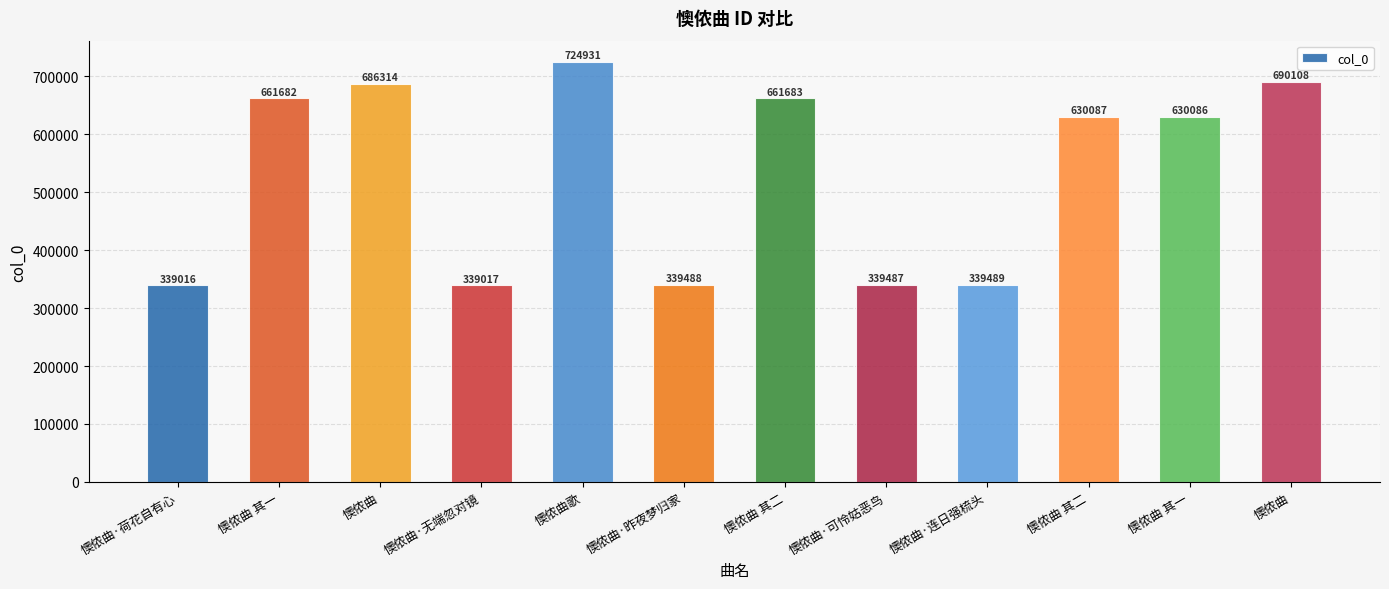

Between 懊侬曲歌 and 懊侬曲, which is larger?

懊侬曲歌